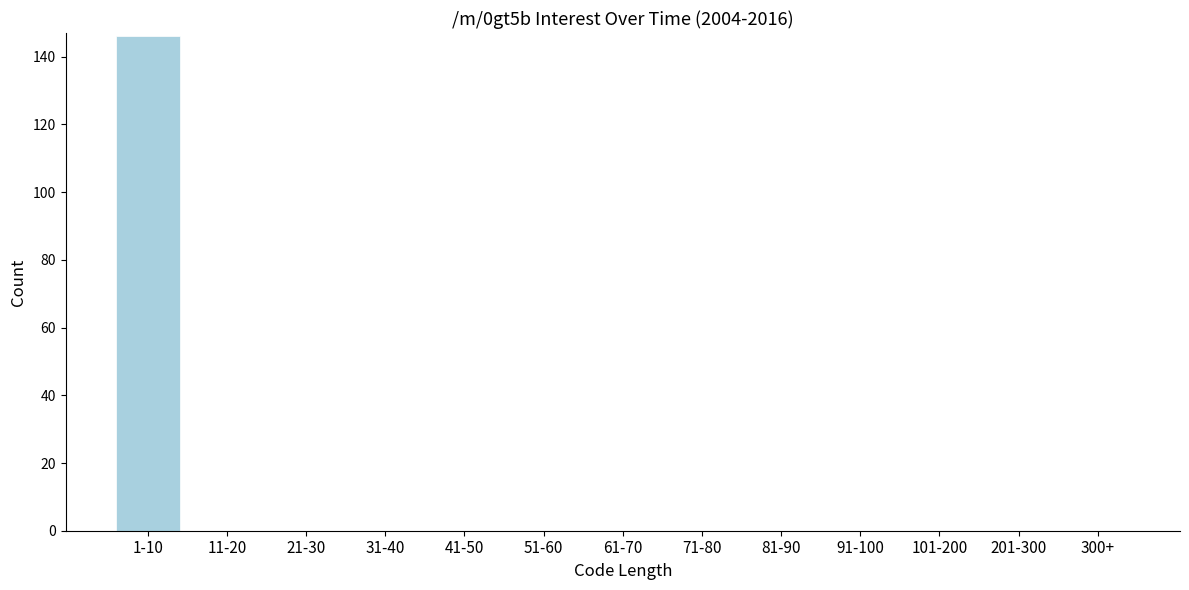

Reading left to right, what are all the values shown in this chart?

1-10=146	11-20=0	21-30=0	31-40=0	41-50=0	51-60=0	61-70=0	71-80=0	81-90=0	91-100=0	101-200=0	201-300=0	300+=0